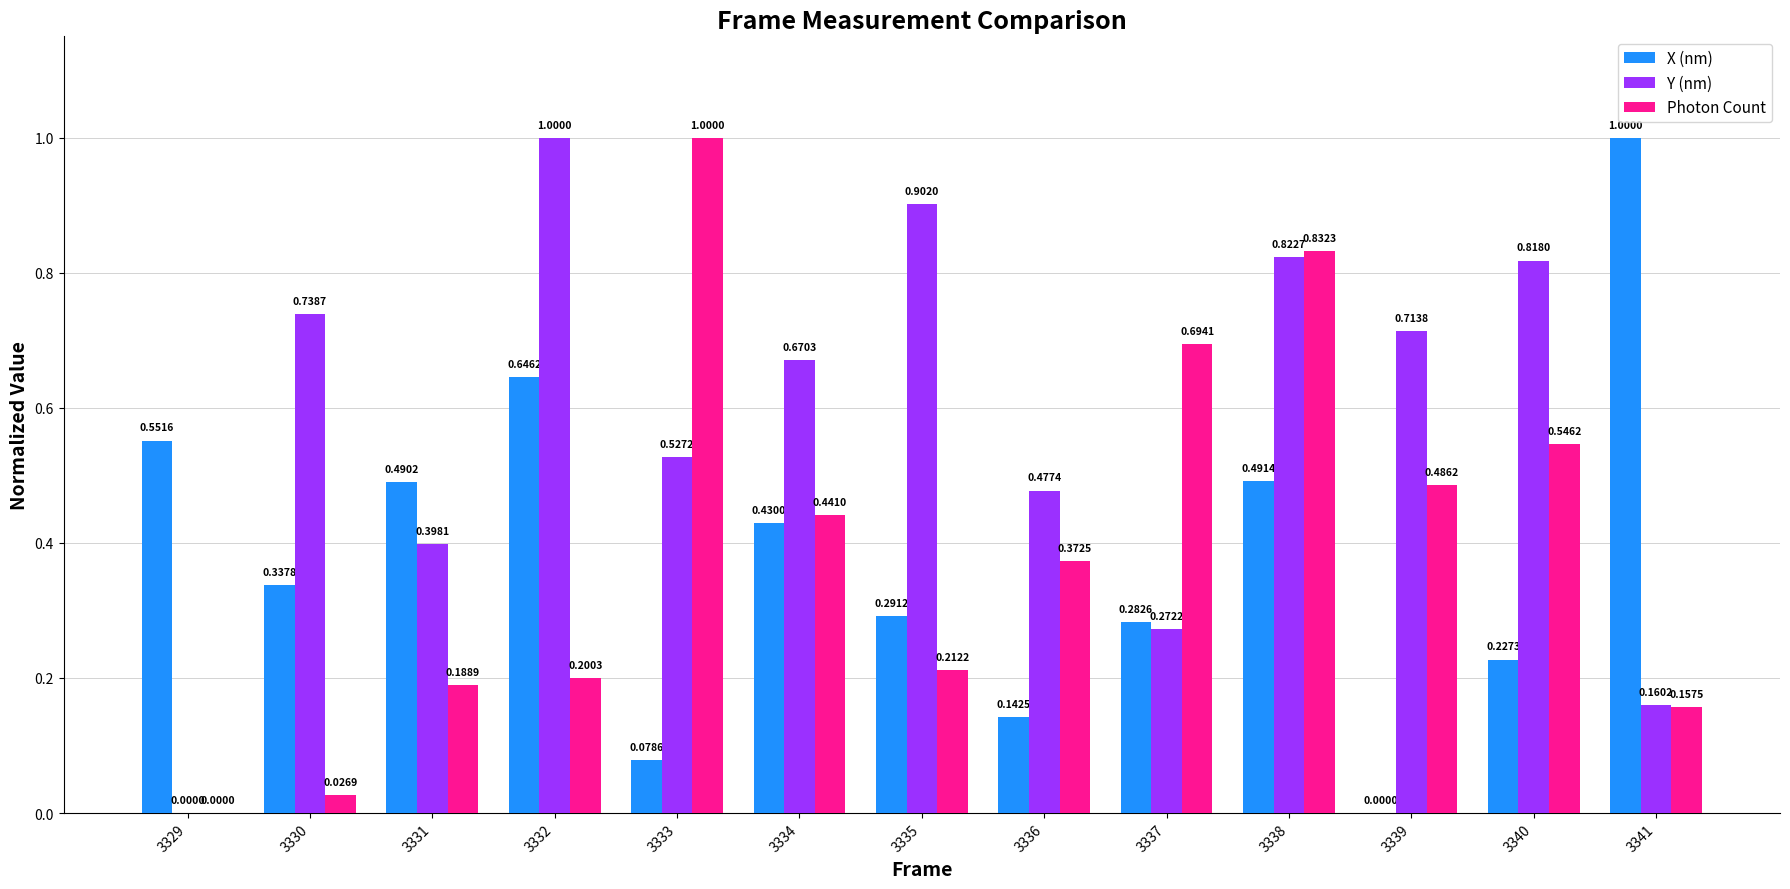

Which series has the largest total across all categories?

Y (nm)